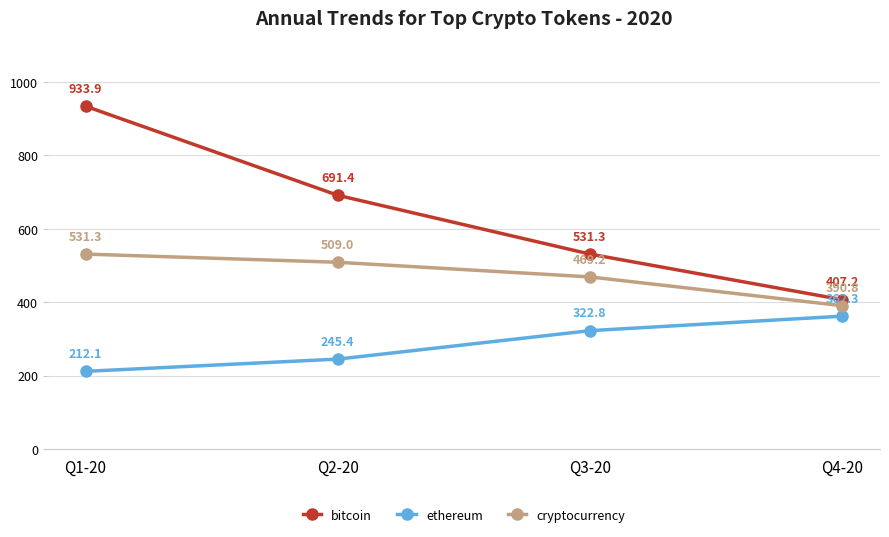

What is the smallest value displayed?

212.1